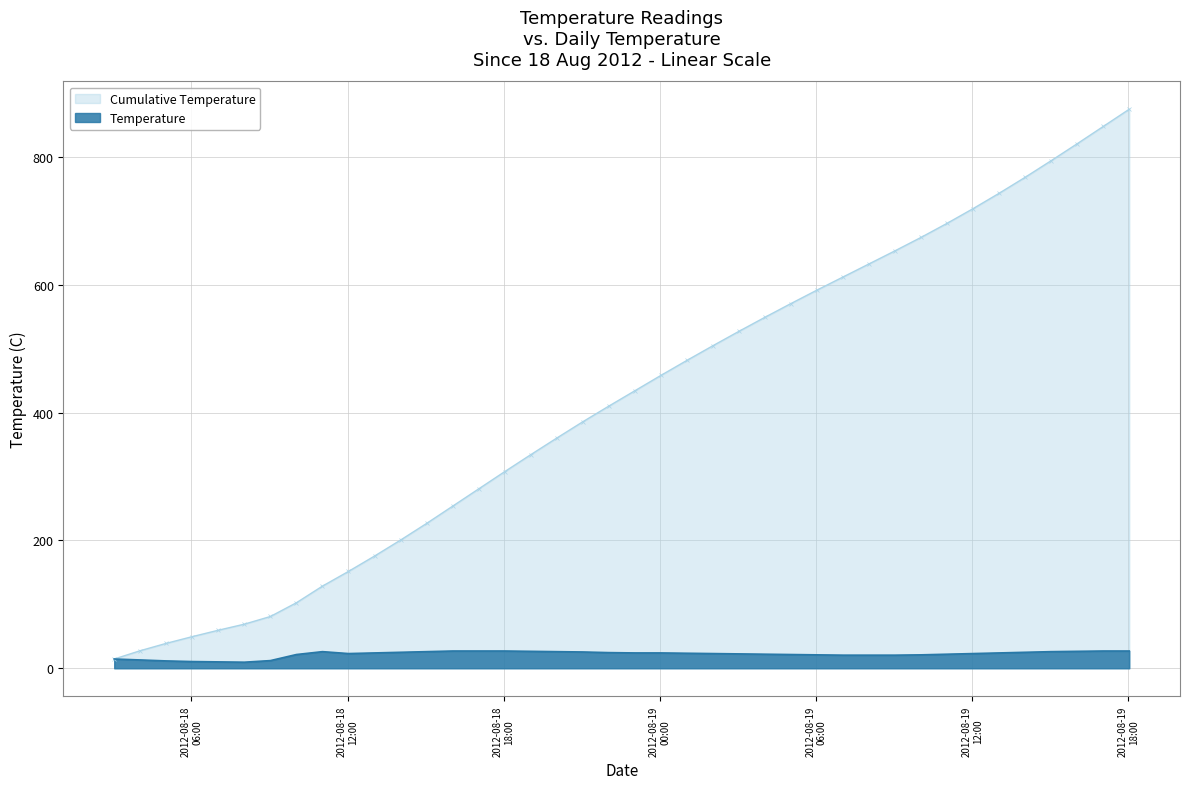

True or false: the data shows 12.0 at 2012-08-18 09:02:00.

True